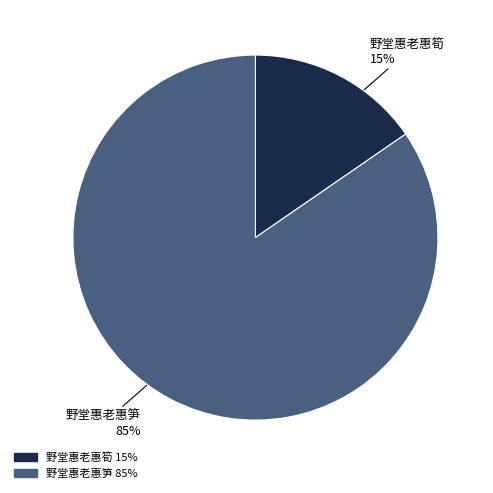

How many slices are in this pie chart?

2